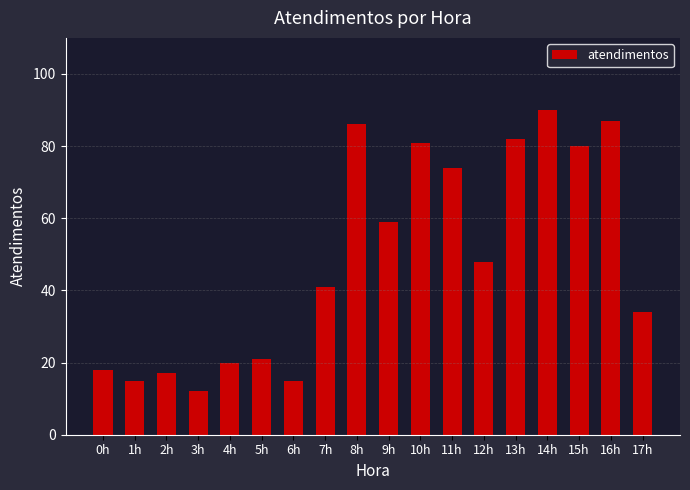

What is the smallest value displayed?

12